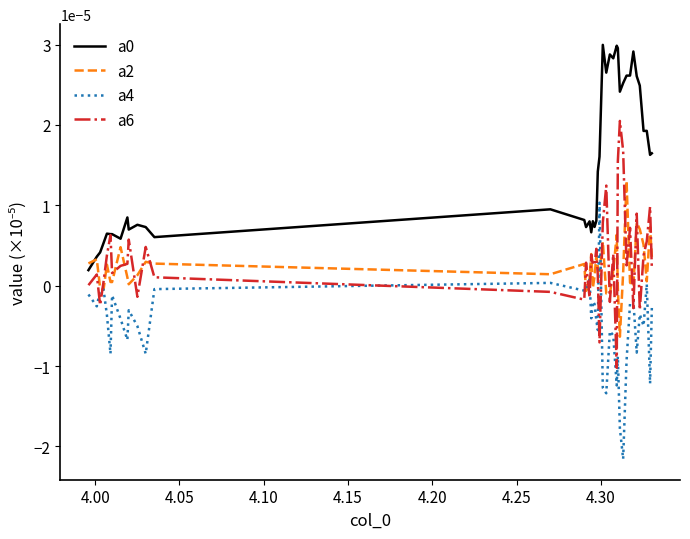

True or false: a4 and a0 cross at least once.

False